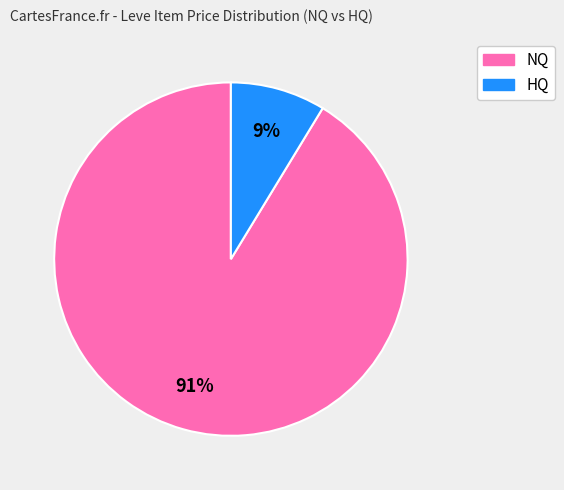

Is there any slice that represents more than half of the pie?

Yes